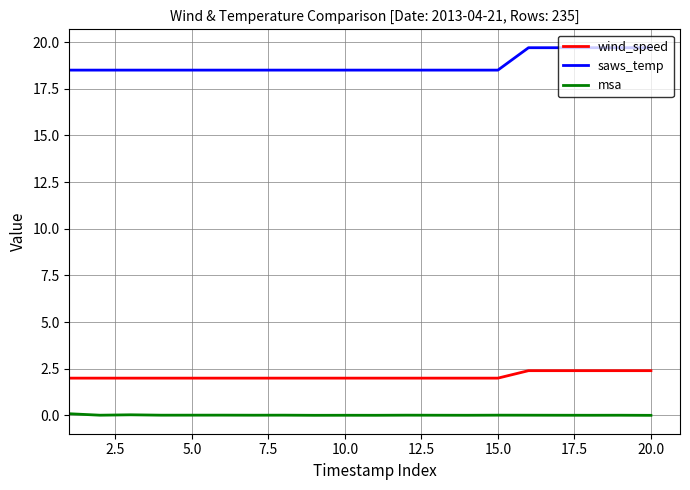

True or false: msa and saws_temp cross at least once.

False